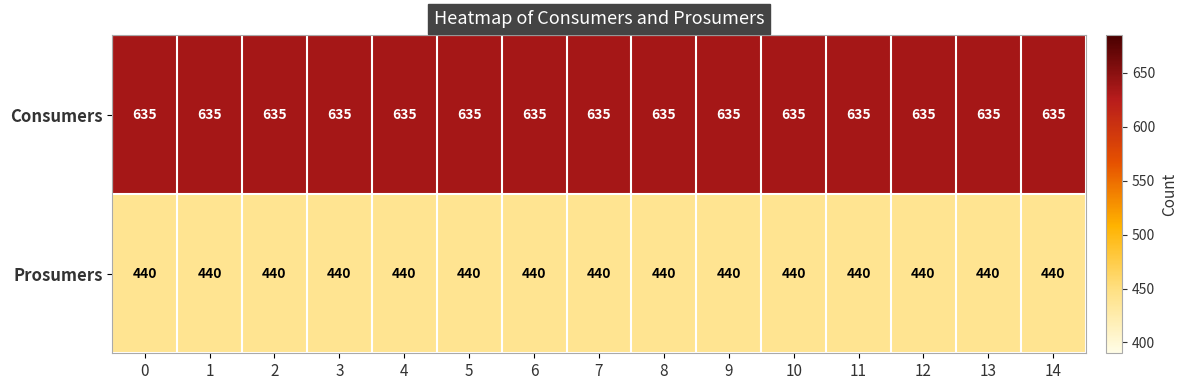

What is the spread (max minus min) of values at 3?

195